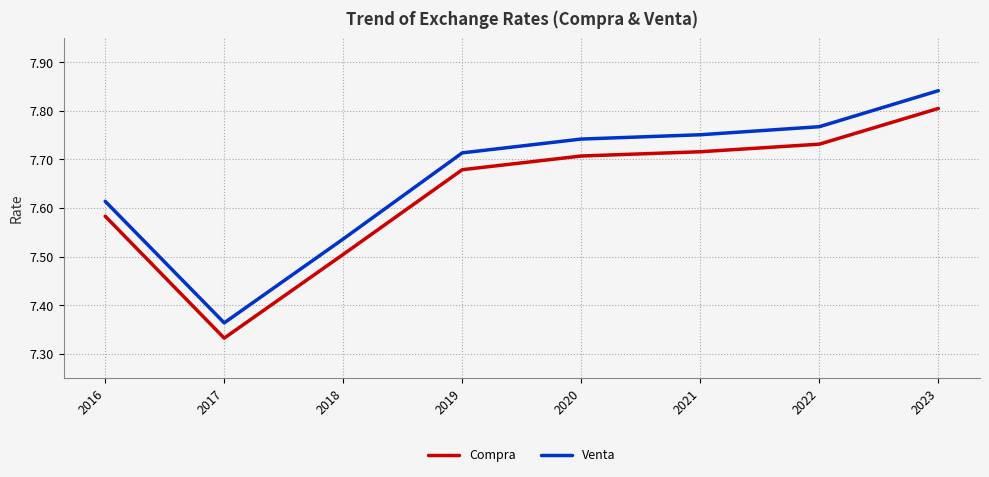

Does the chart display data point markers on the line(s)?

No